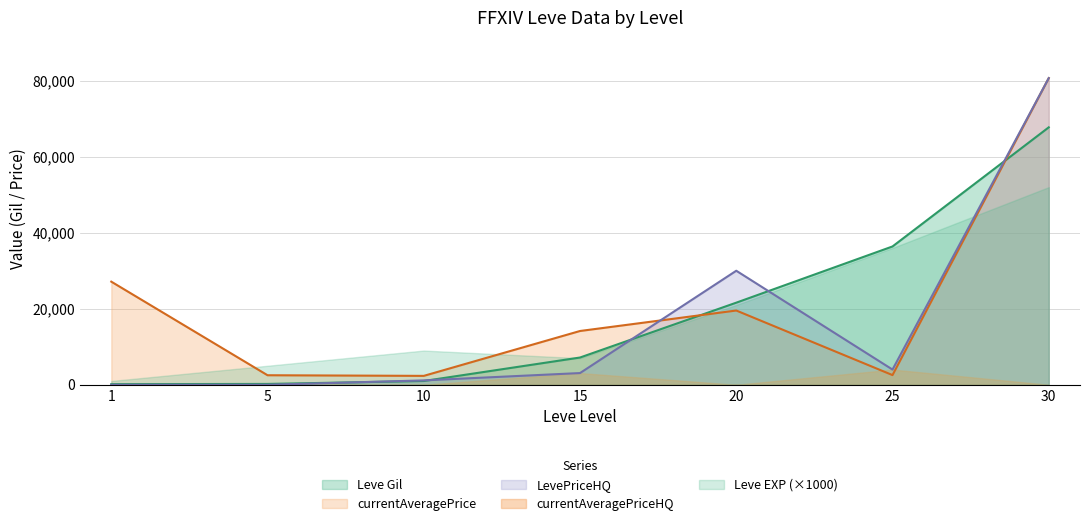

Between 1 and 30, which series saw the biggest shift?

LevePriceHQ